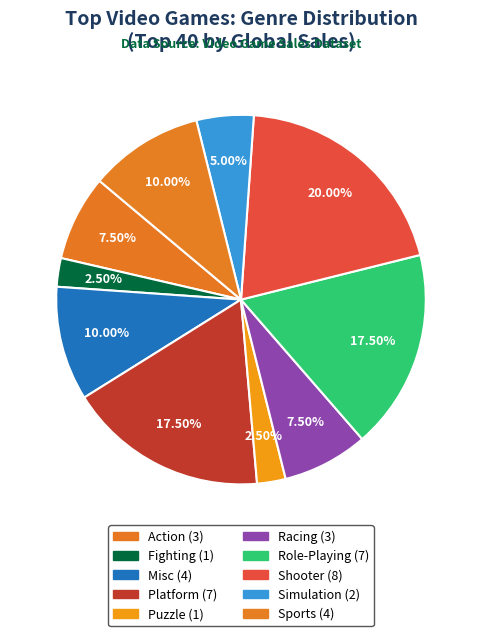

What is the smallest slice in the pie chart?

Fighting